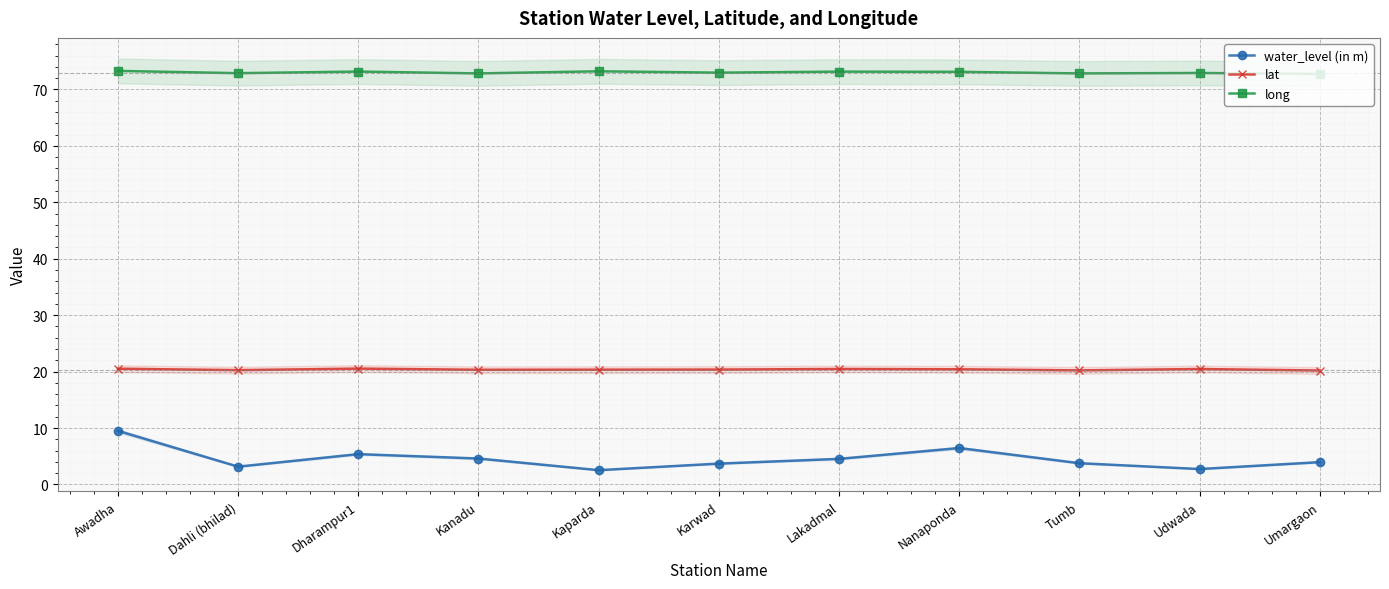

What are all the series names shown in the legend?

water_level (in m), lat, long